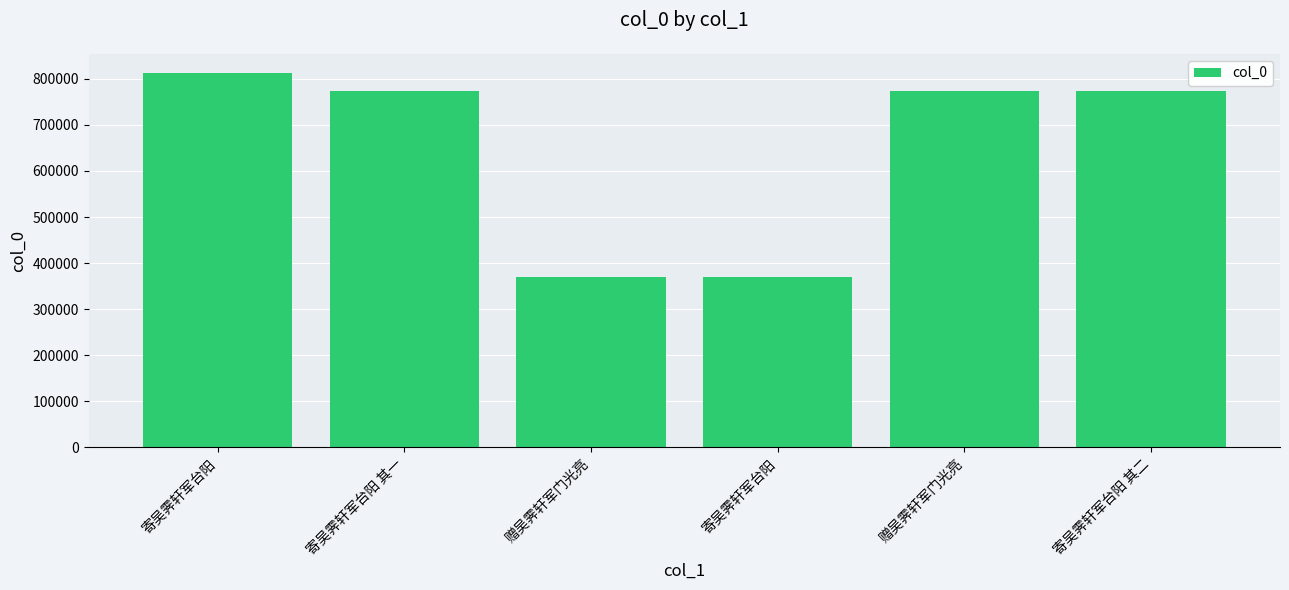

Which label corresponds to the smallest value in the chart?

赠吴霁轩军门光亮